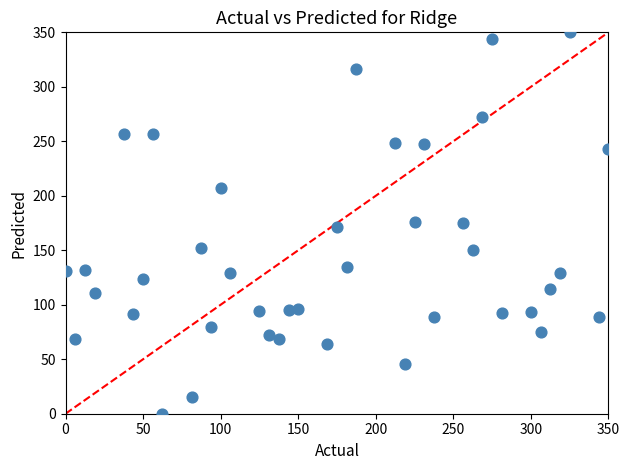

What is the range of X values (max minus min)?

350.0